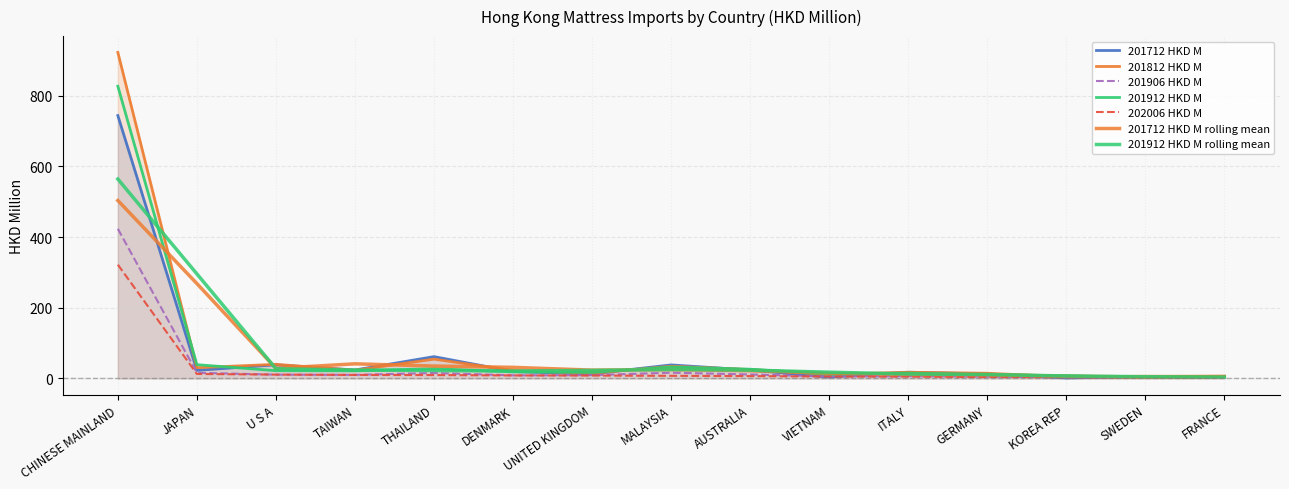

After their last crossing, which series has the higher values: 201912 HKD M or 201812 HKD M?

201812 HKD M